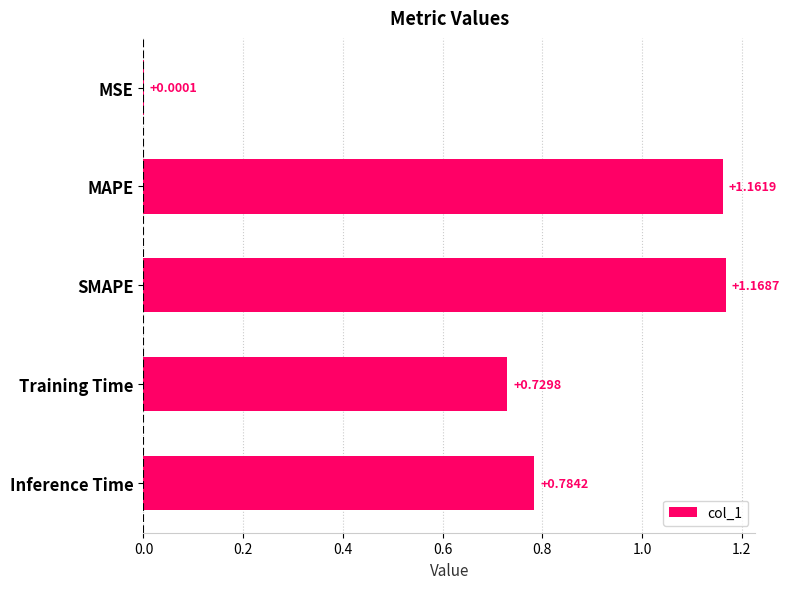

Where is the data nearest to the value 0?

MSE